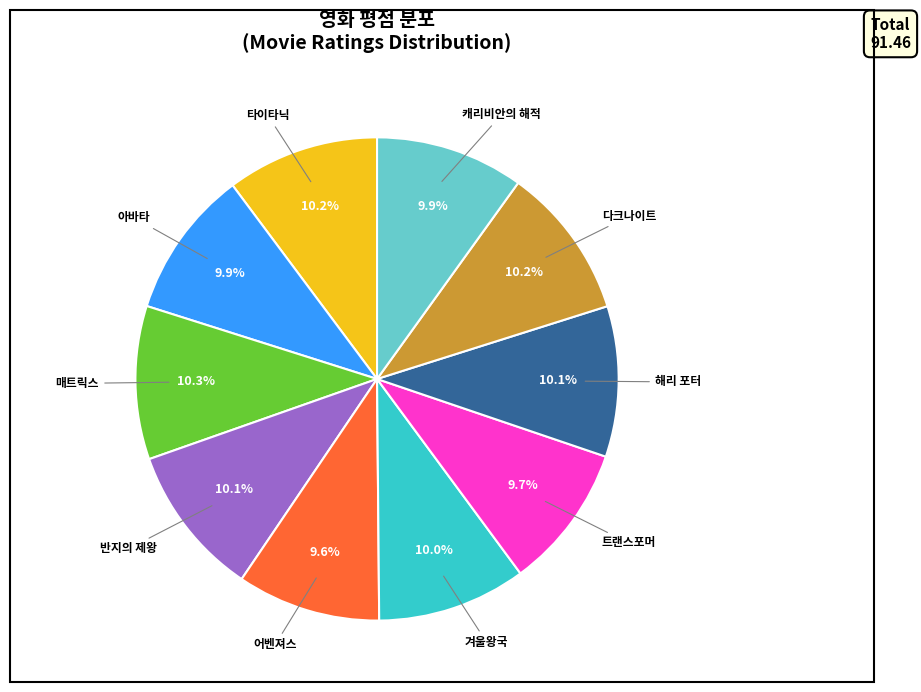

Is there any slice that represents more than half of the pie?

No